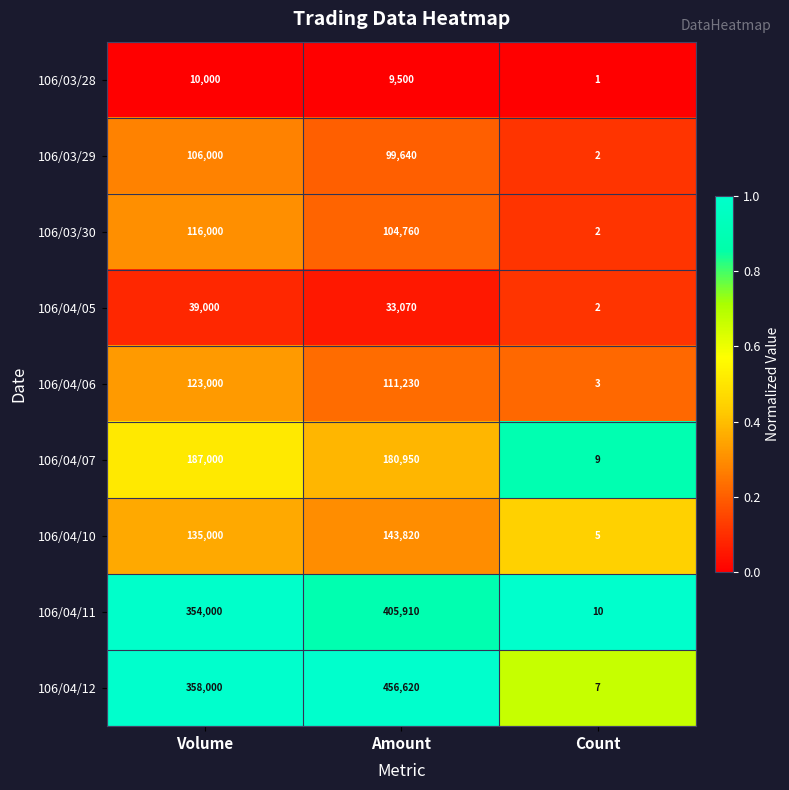

Which category has the lowest value across all series?

Count